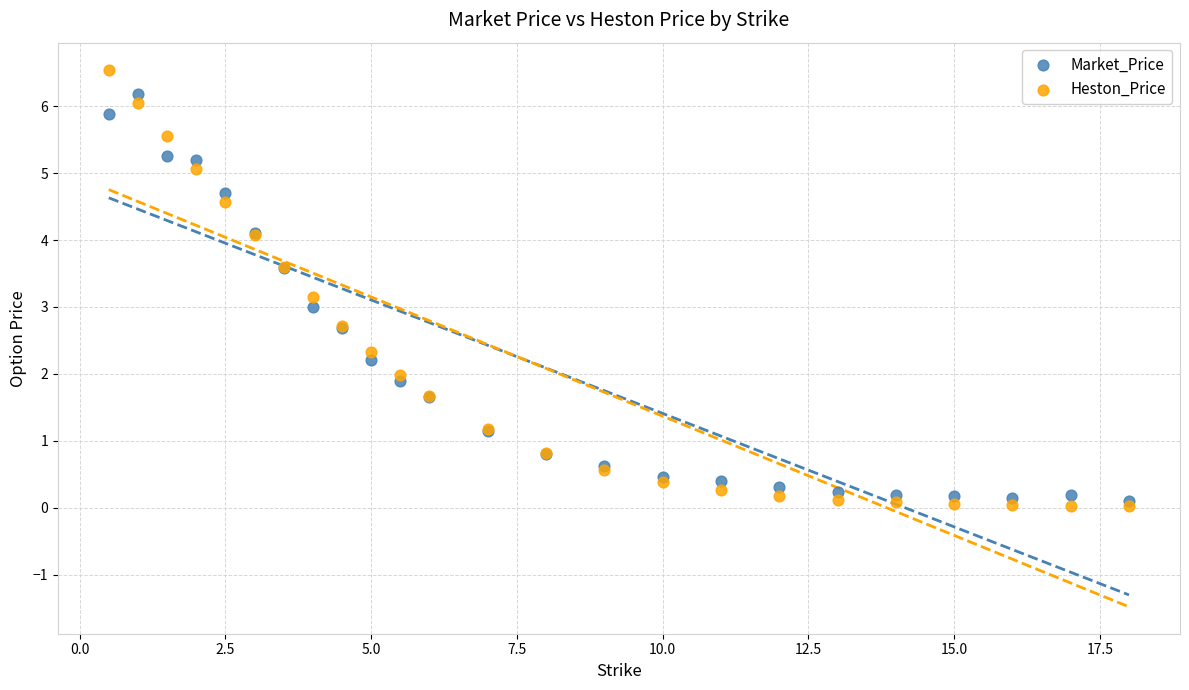

Which series reaches the maximum Y coordinate?

Heston_Price